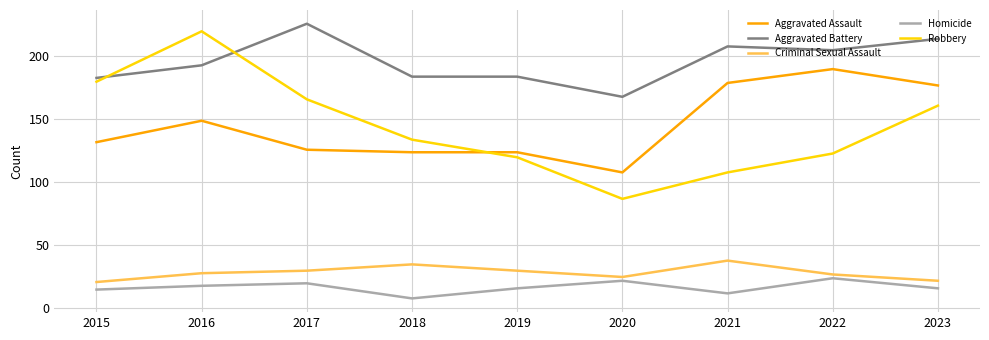

Reading right to left, transcribe all the data shown in this chart.

Aggravated Assault: 177	190	179	108	124	124	126	149	132
Aggravated Battery: 214	205	208	168	184	184	226	193	183
Criminal Sexual Assault: 22	27	38	25	30	35	30	28	21
Homicide: 16	24	12	22	16	8	20	18	15
Robbery: 161	123	108	87	120	134	166	220	180